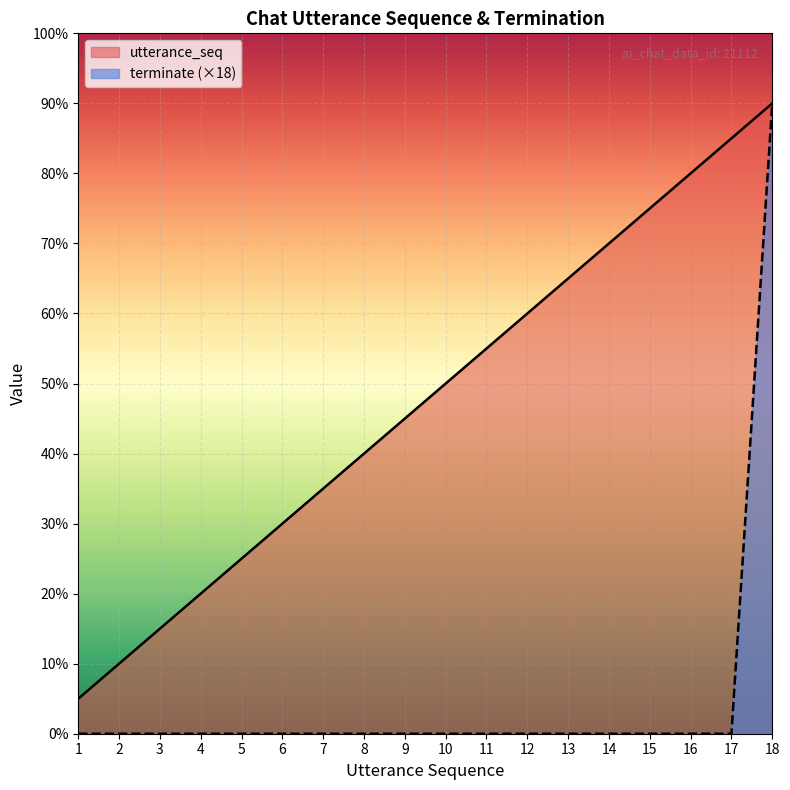

Is it true that terminate equals -7 at 10?

False